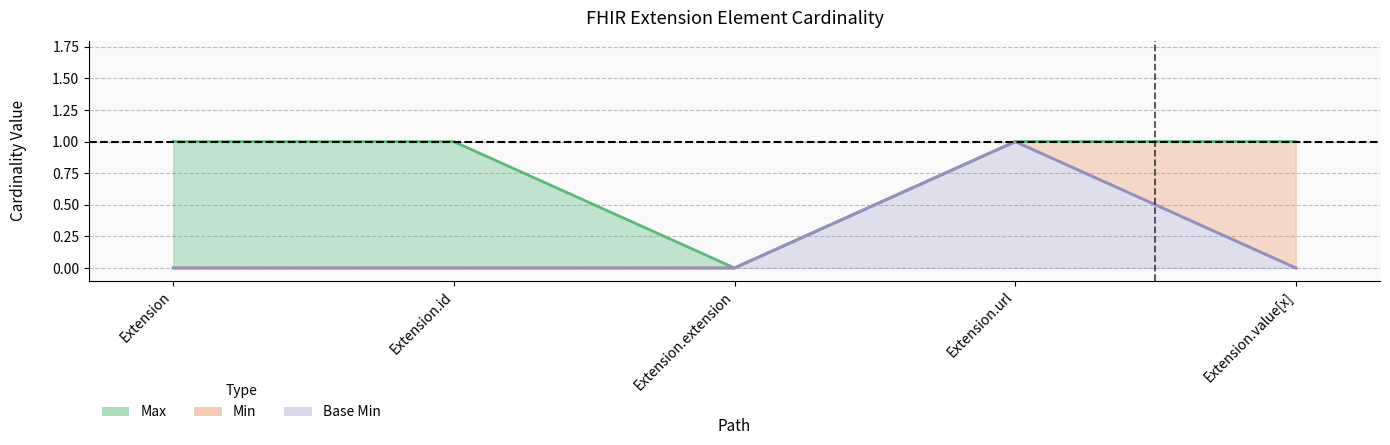

What is the value of the Max point at the 2nd from the left?

1